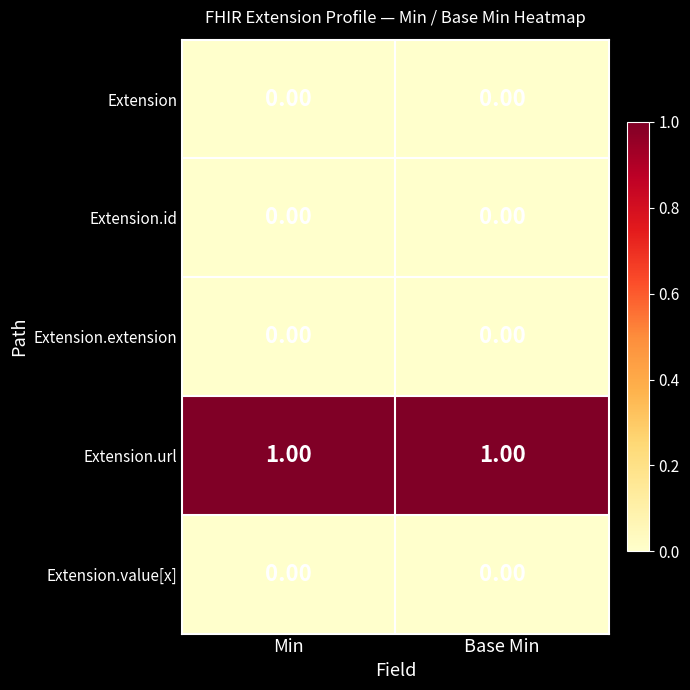

Which series has the largest total across all categories?

Extension.url